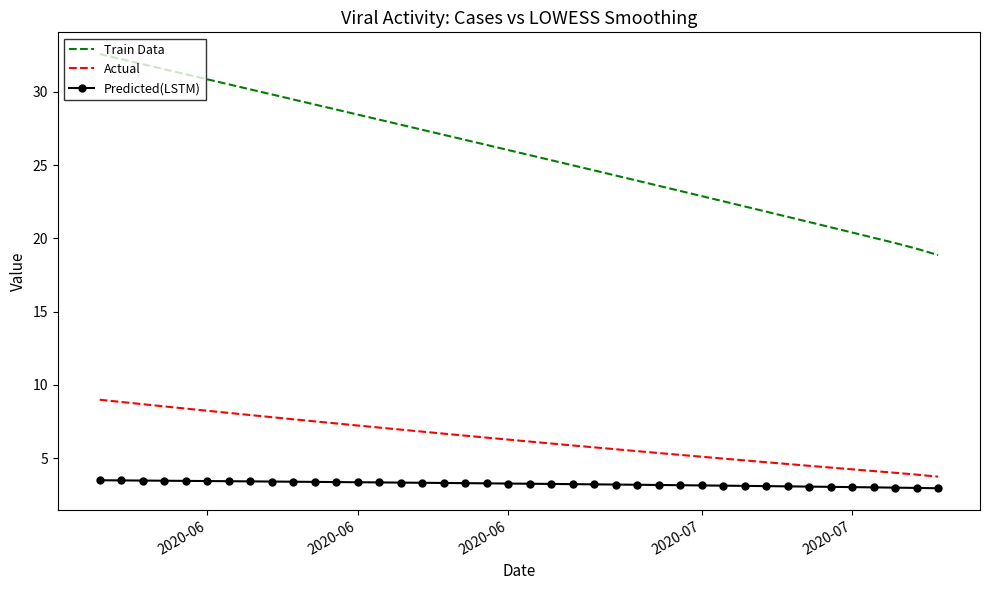

What is the minimum value shown in the chart?

2.9